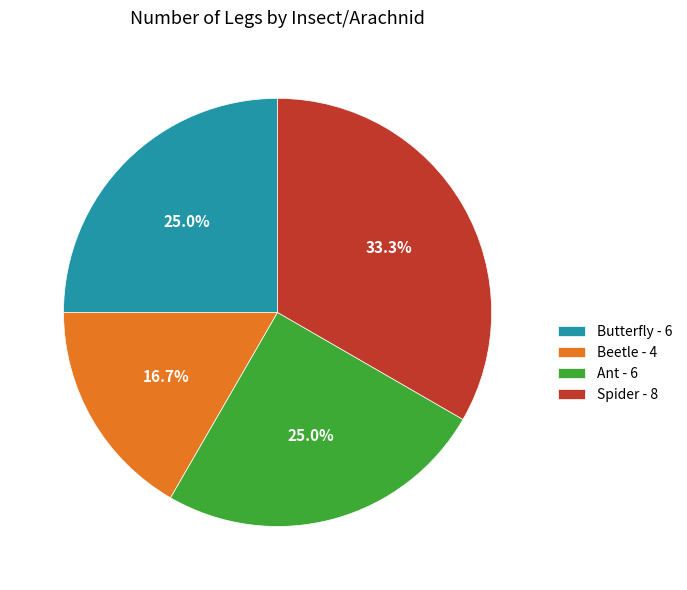

Do Butterfly and Spider together represent more than half of the pie?

Yes